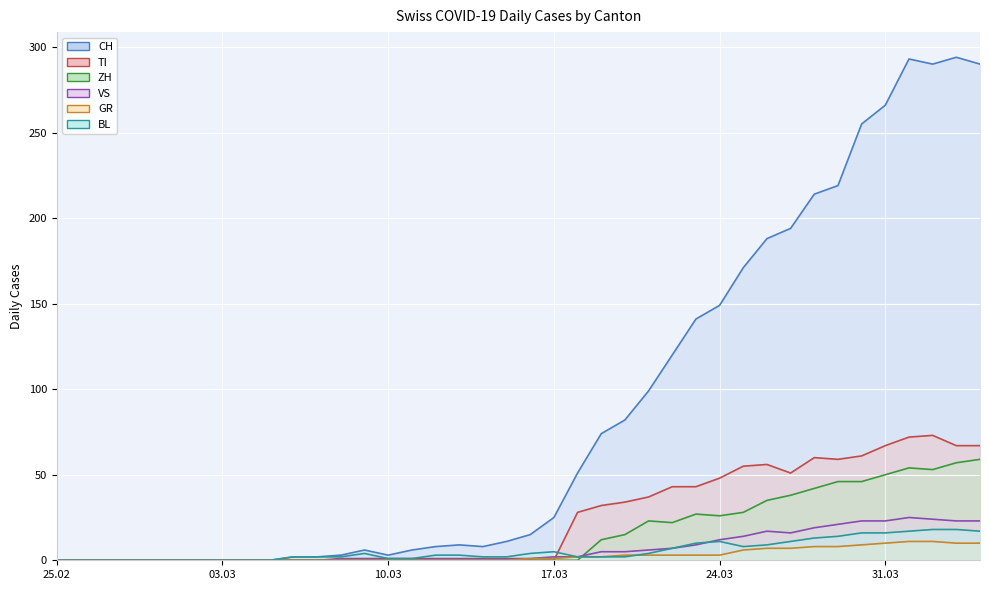

How many positive values does the VS line series have?

28